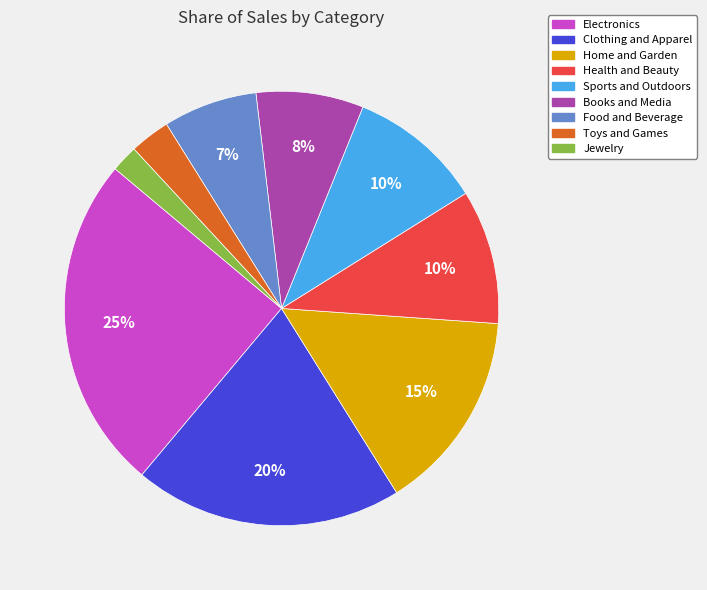

To the nearest percent, what percentage of the pie is Clothing and Apparel?

20%